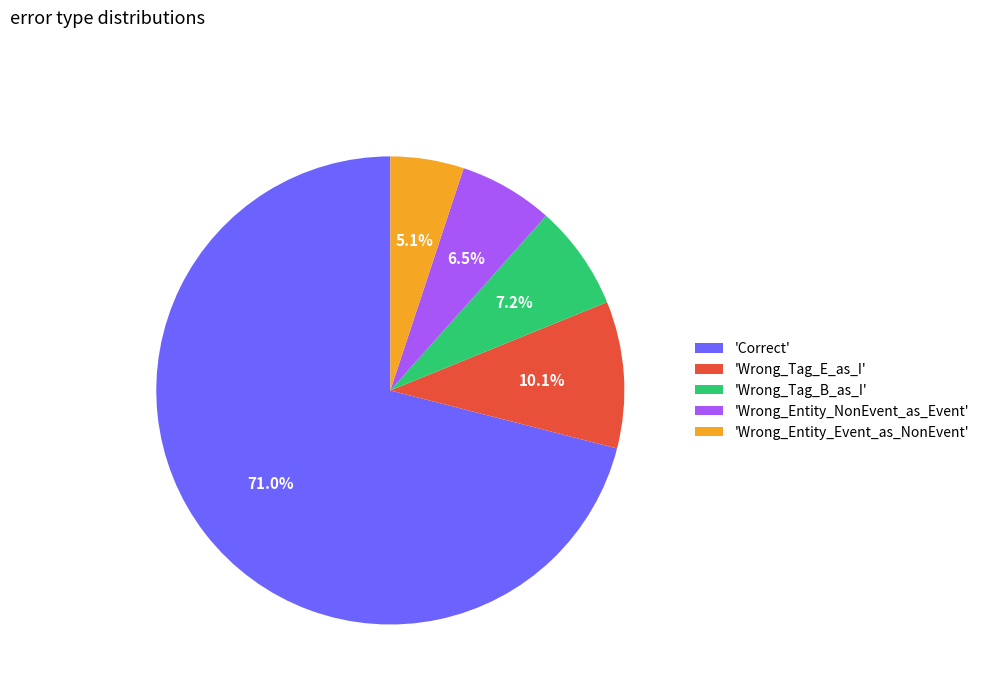

Which category accounts for the majority?

'Correct'